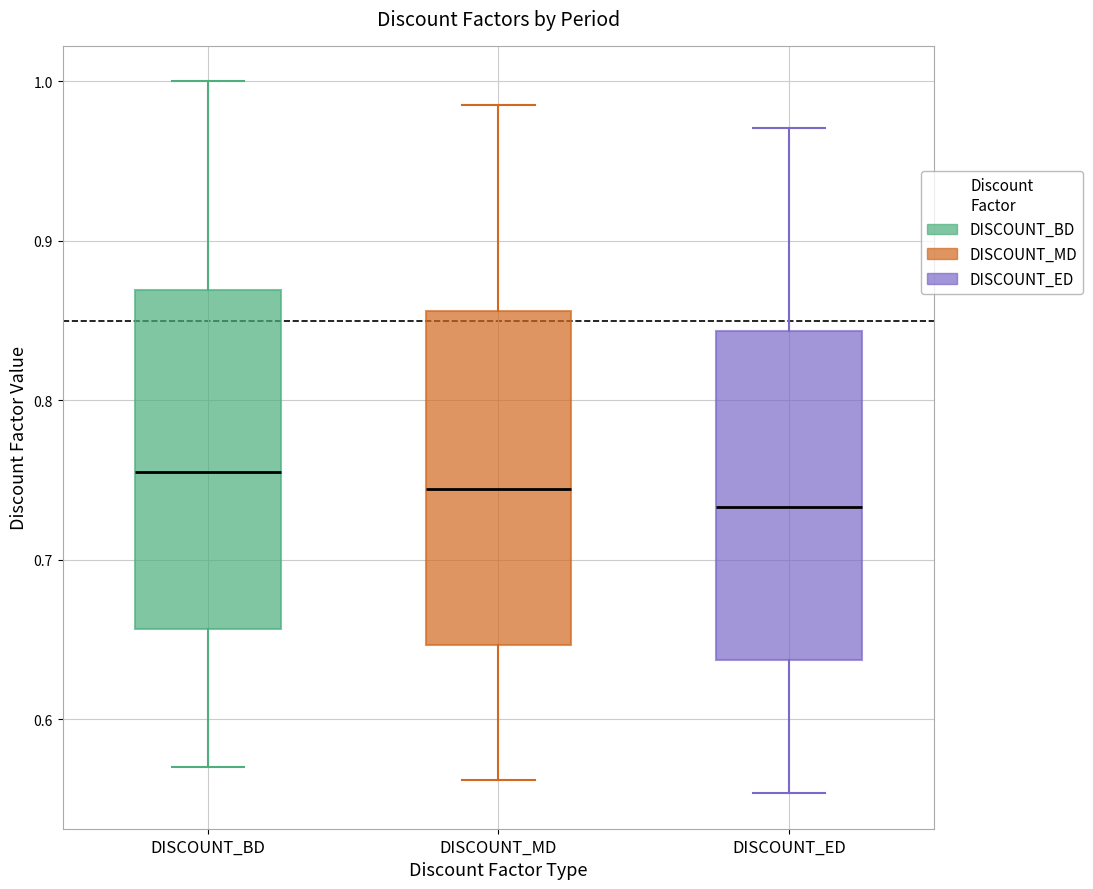

Which box's median line is the highest?

DISCOUNT_BD